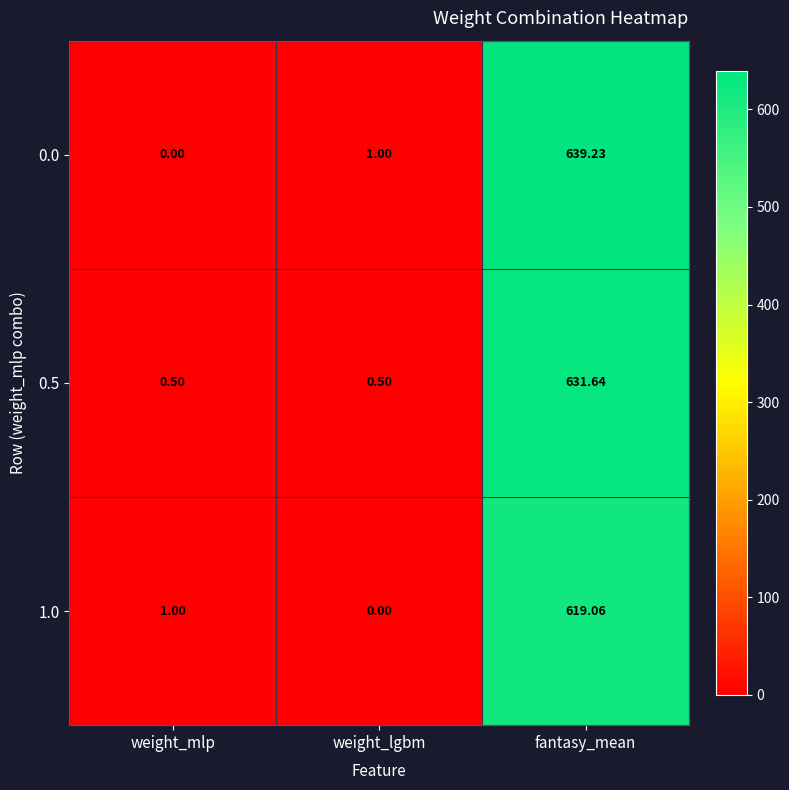

Is the value of 0.5 at fantasy_mean greater than the value of 1.0 at weight_lgbm?

Yes